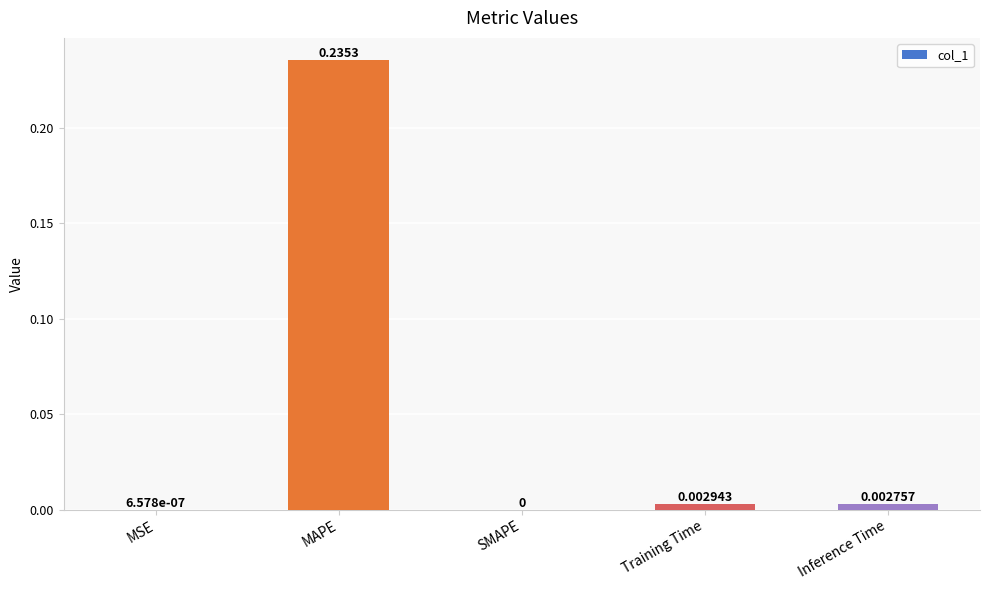

Which has a higher value, MAPE or Inference Time?

MAPE